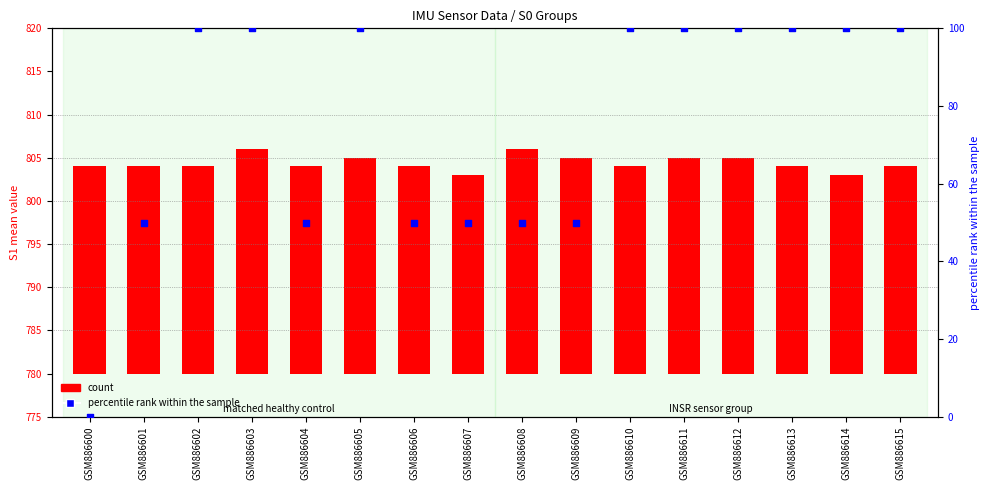

What is the total value across all series at GSM886615?

124